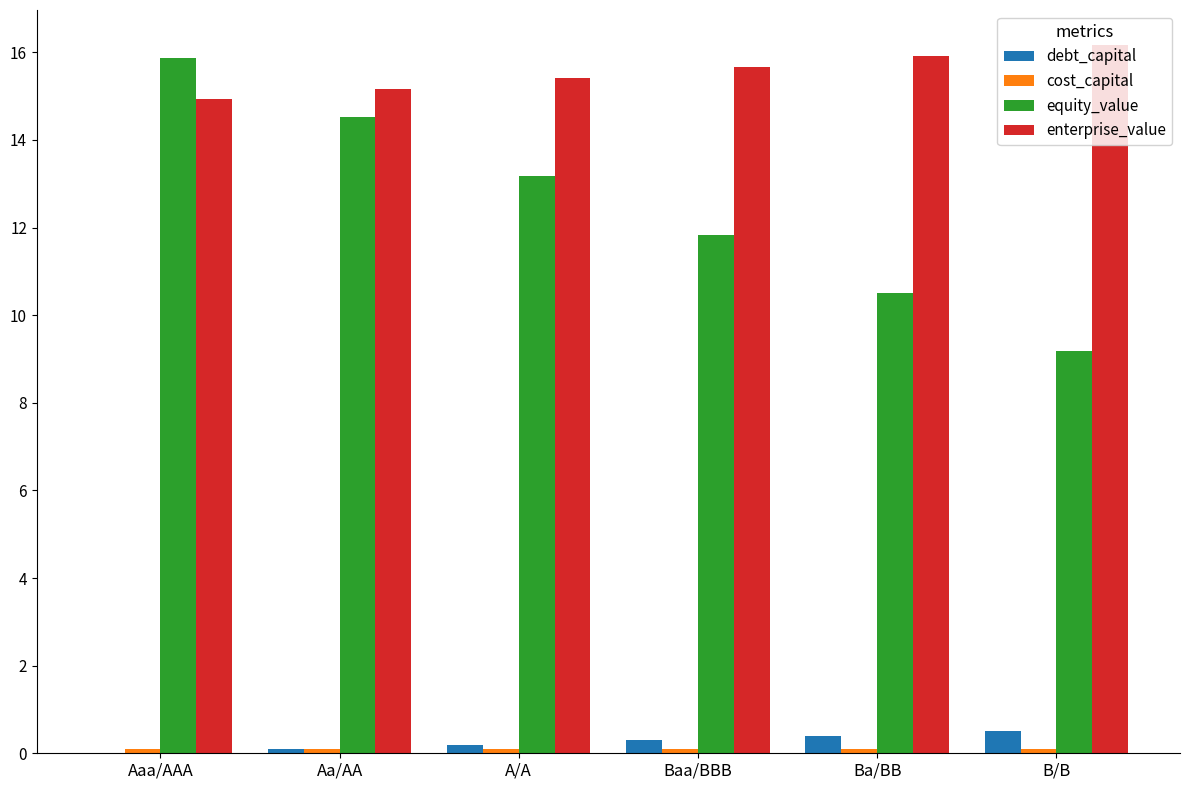

The value of enterprise_value at Ba/BB is 15.9. True or false?

True